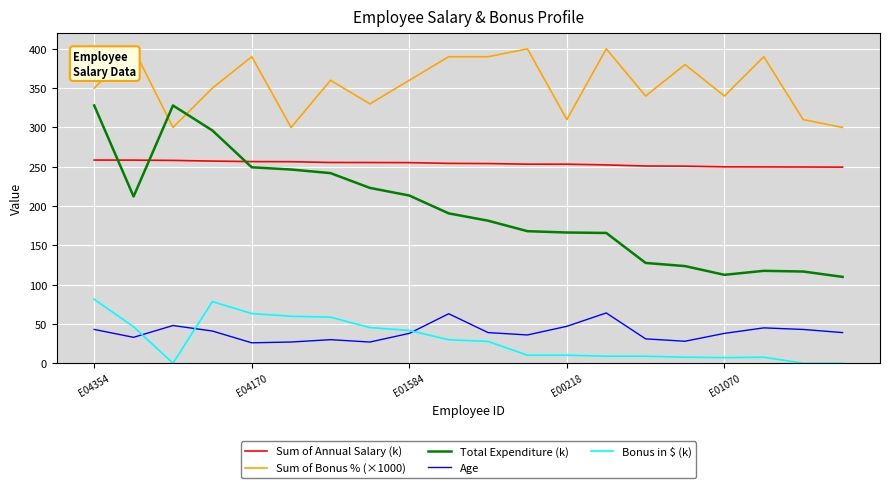

True or false: Sum of Annual Salary (k) and Age intersect in this chart.

False